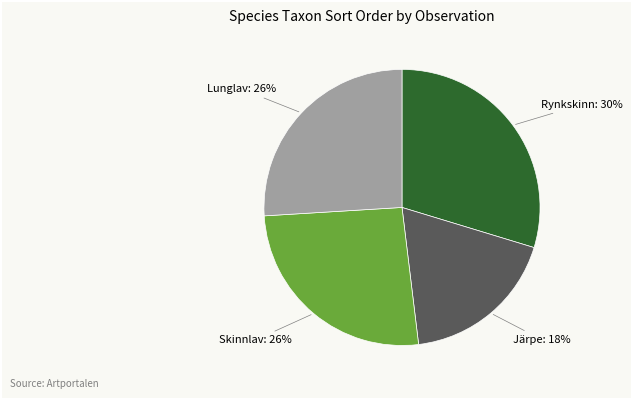

To the nearest percent, what percentage of the pie is Rynkskinn?

30%